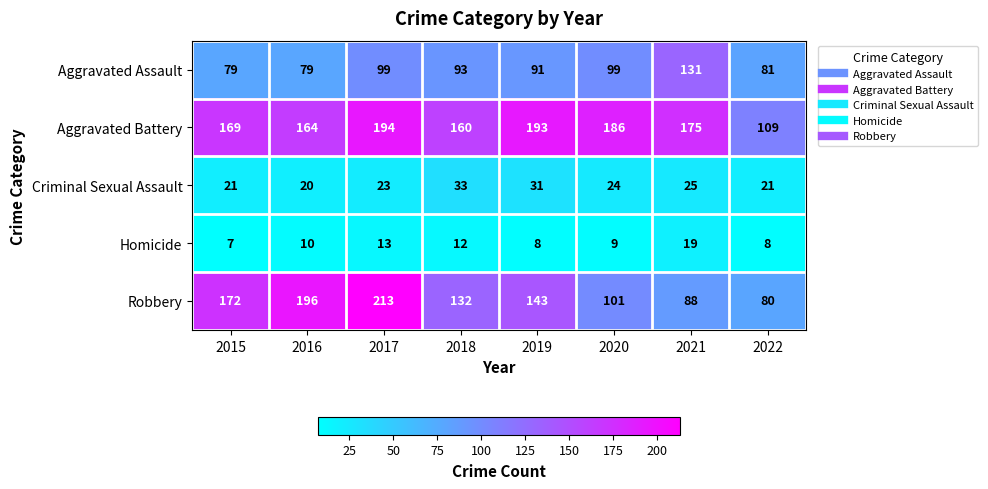

Rank the series by their maximum value, from lowest to highest.

Homicide, Criminal Sexual Assault, Aggravated Assault, Aggravated Battery, Robbery